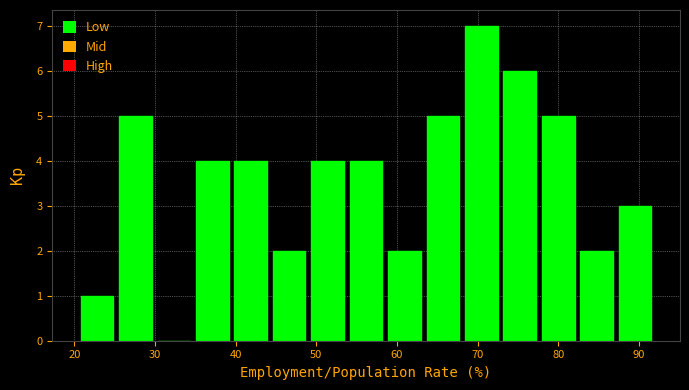

Reading left to right, list every bar in this chart as the range it spans on the x-axis followed by its height. Neither the bar edges nor the heights are printed on the chart, so give them approximately, as read against the axes.

20 to 25: 1
25 to 30: 5
30 to 35: 0
35 to 39: 4
39 to 44: 4
44 to 49: 2
49 to 54: 4
54 to 59: 4
59 to 63: 2
63 to 68: 5
68 to 73: 7
73 to 78: 6
78 to 82: 5
82 to 87: 2
87 to 92: 3